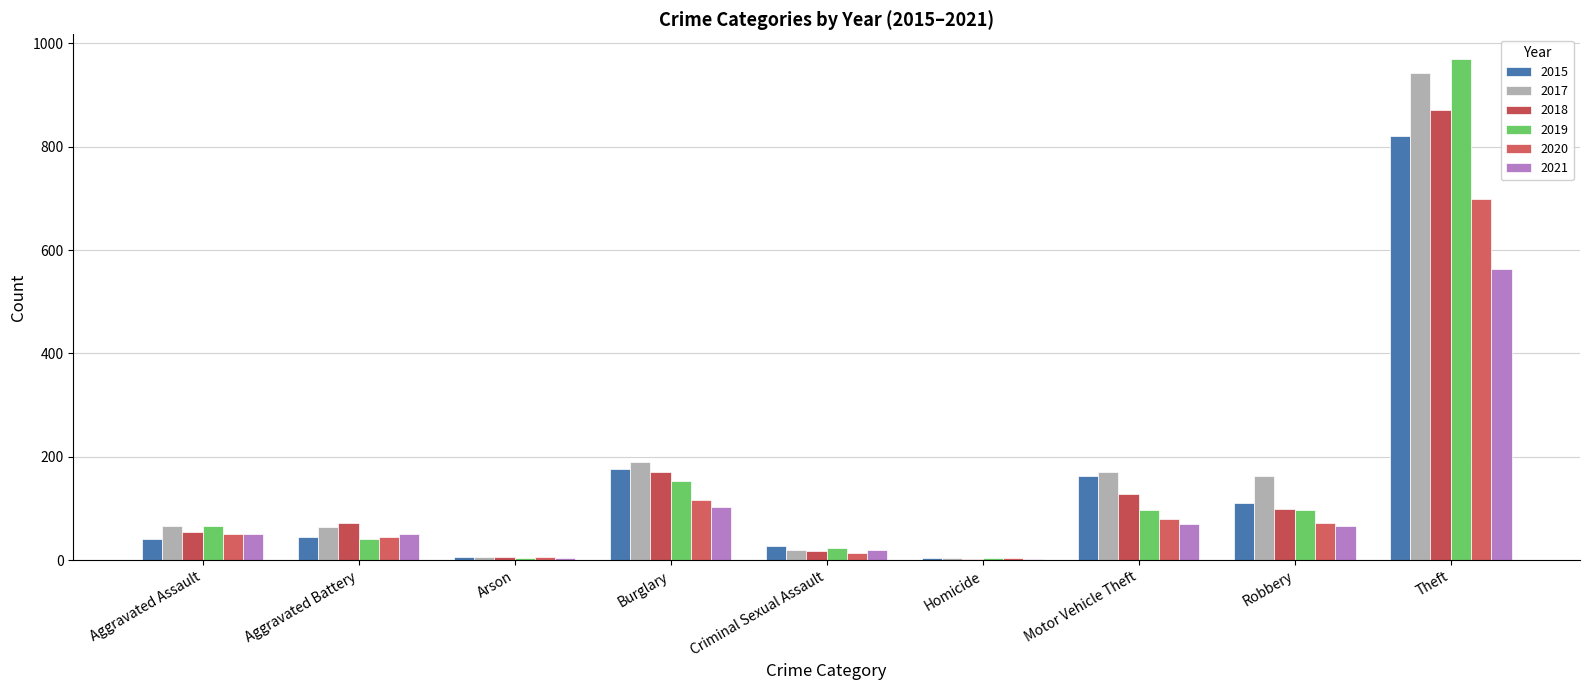

Which series has the largest range (max minus min)?

2019